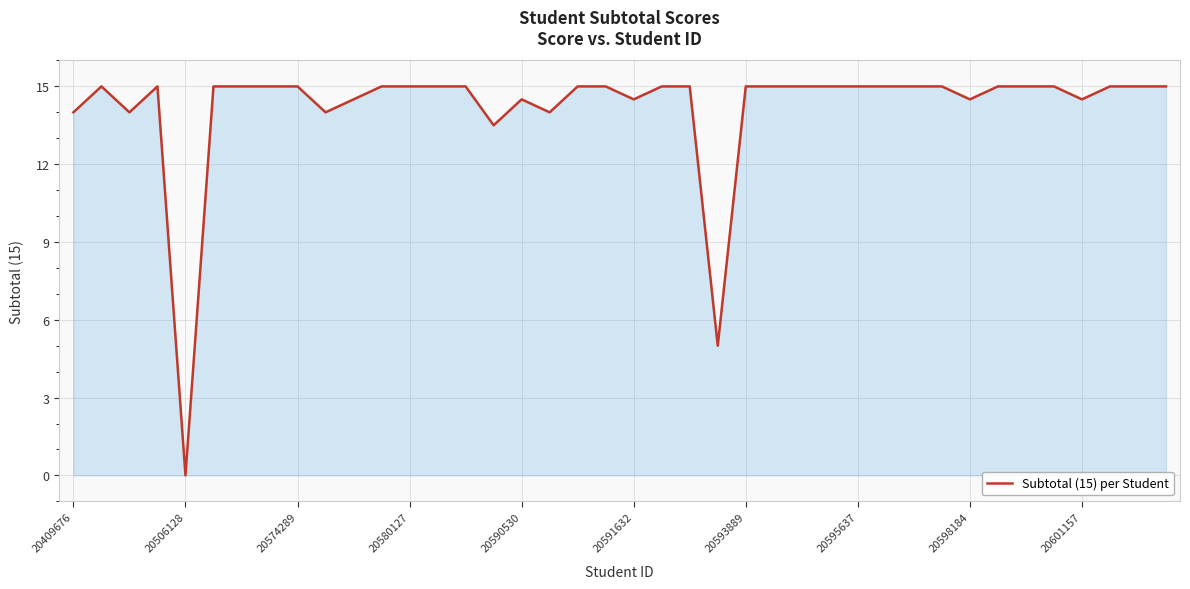

What is the difference between the maximum and minimum values?

15.0